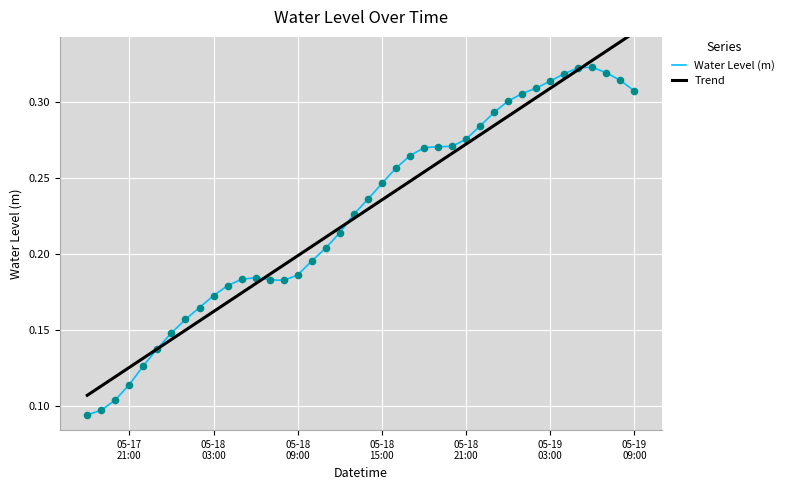

Which series reaches the maximum Y coordinate?

Trend